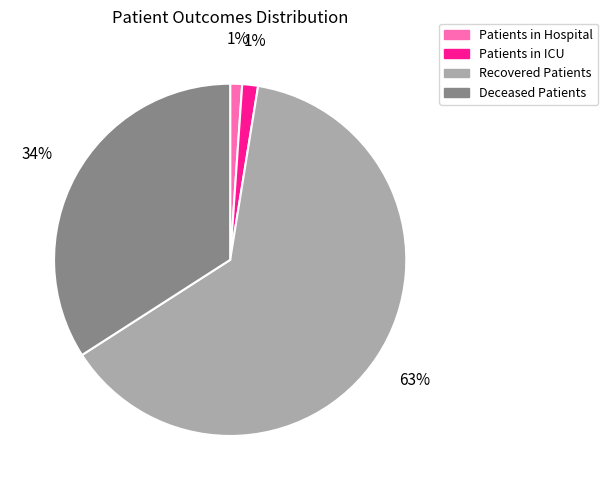

How many slices are in this pie chart?

4